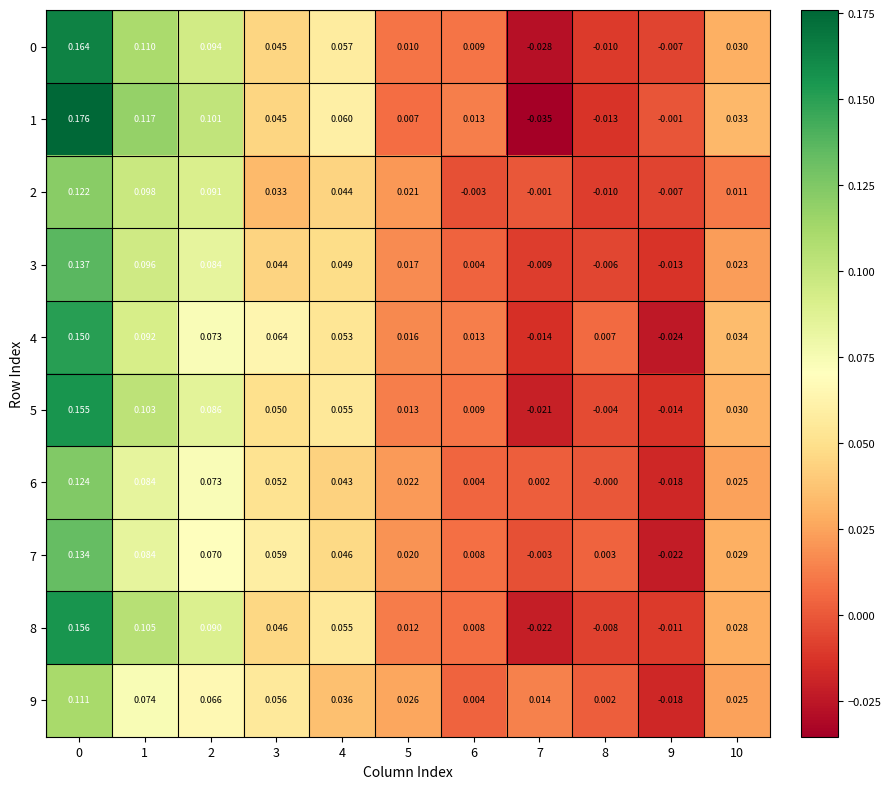

Is the value of 3 at 3 greater than the value of 4 at 9?

Yes